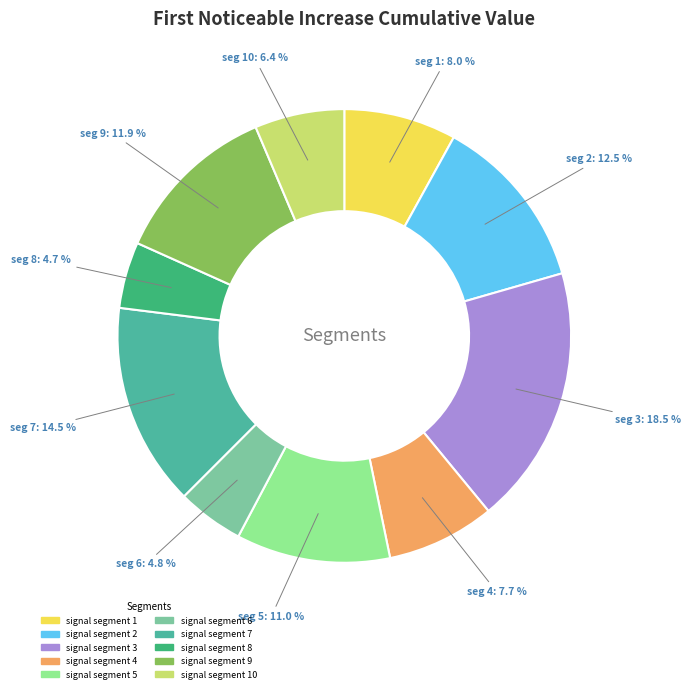

Which slice is the smallest?

signal segment 8